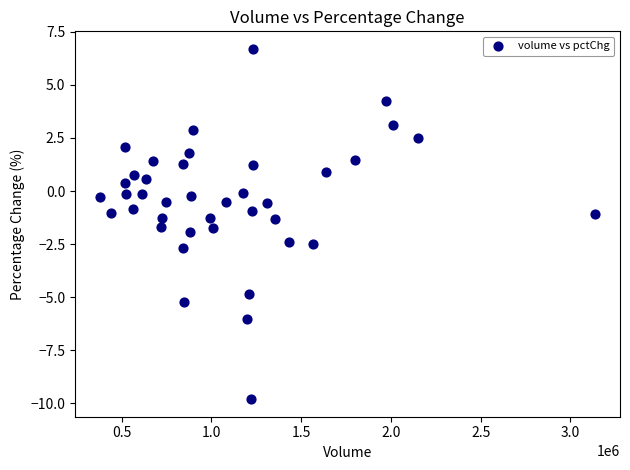

What is the range of Y values (max minus min)?

16.5